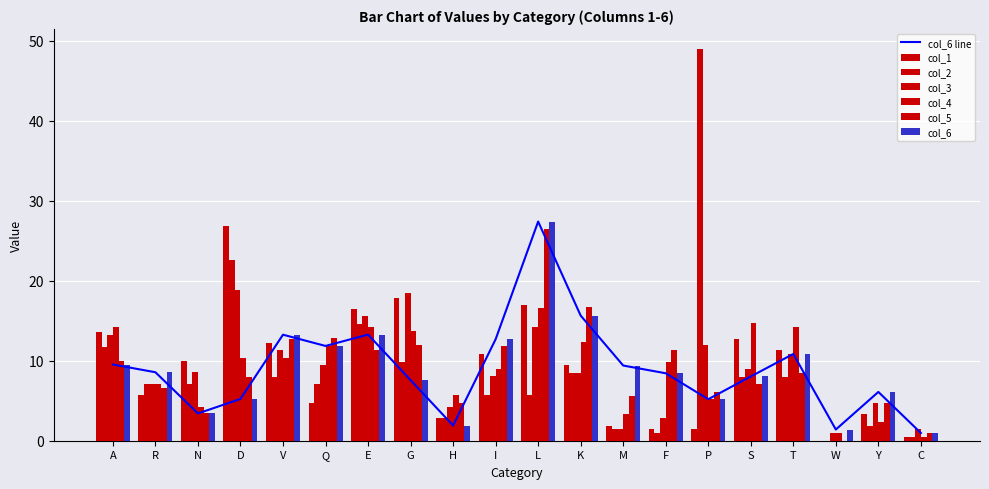

What are all the series names shown in the legend?

col_1, col_2, col_3, col_4, col_5, col_6